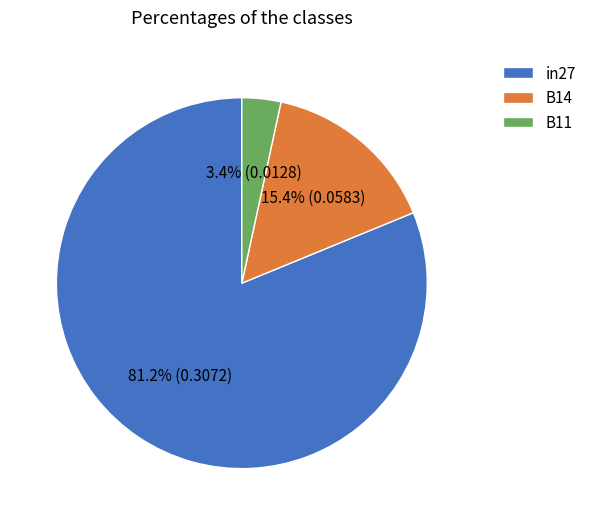

Count the number of slices in the pie.

3